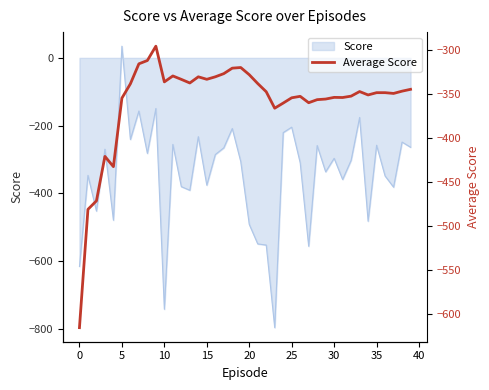

How many data points does each series have?

40